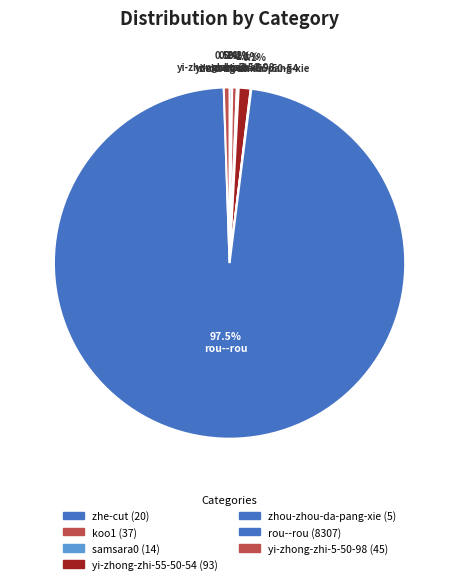

Does any single category account for the majority?

Yes